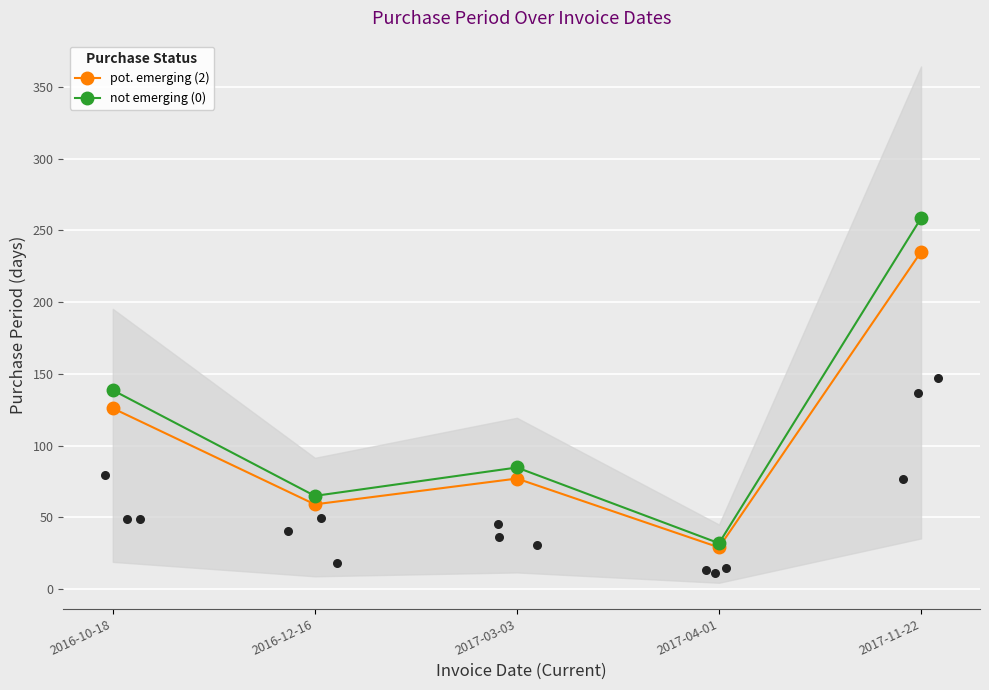

At how many categories does at least one series exceed 70?

3